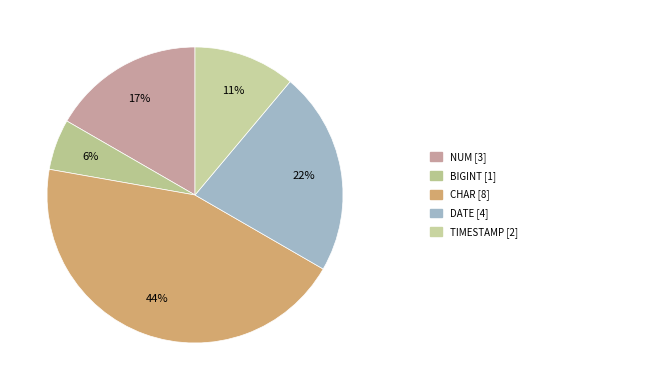

Count the number of slices in the pie.

5